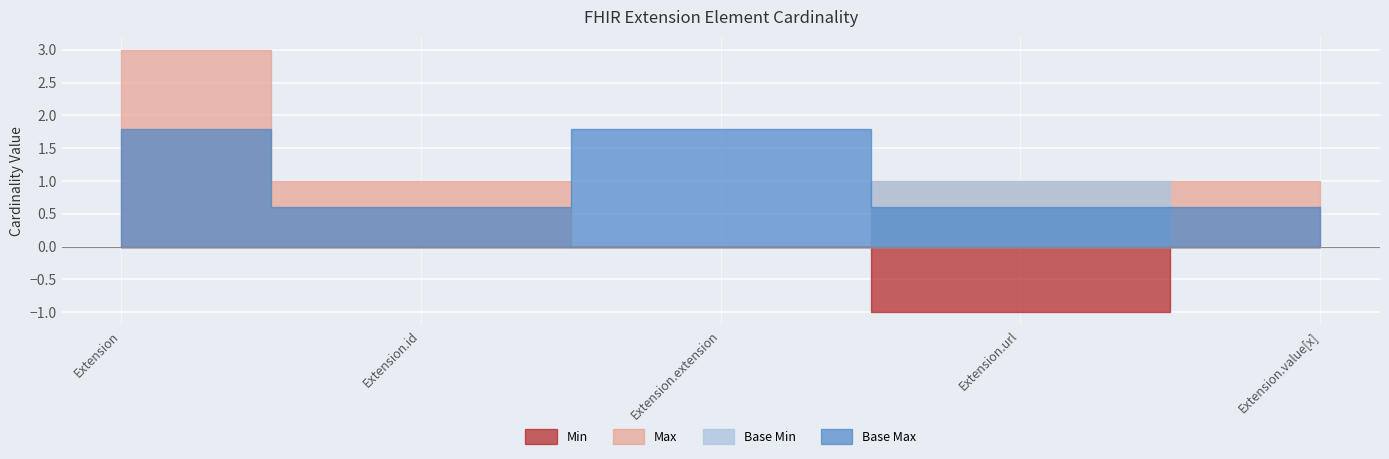

True or false: Base Min has a value of 0 at Extension.value[x].

False